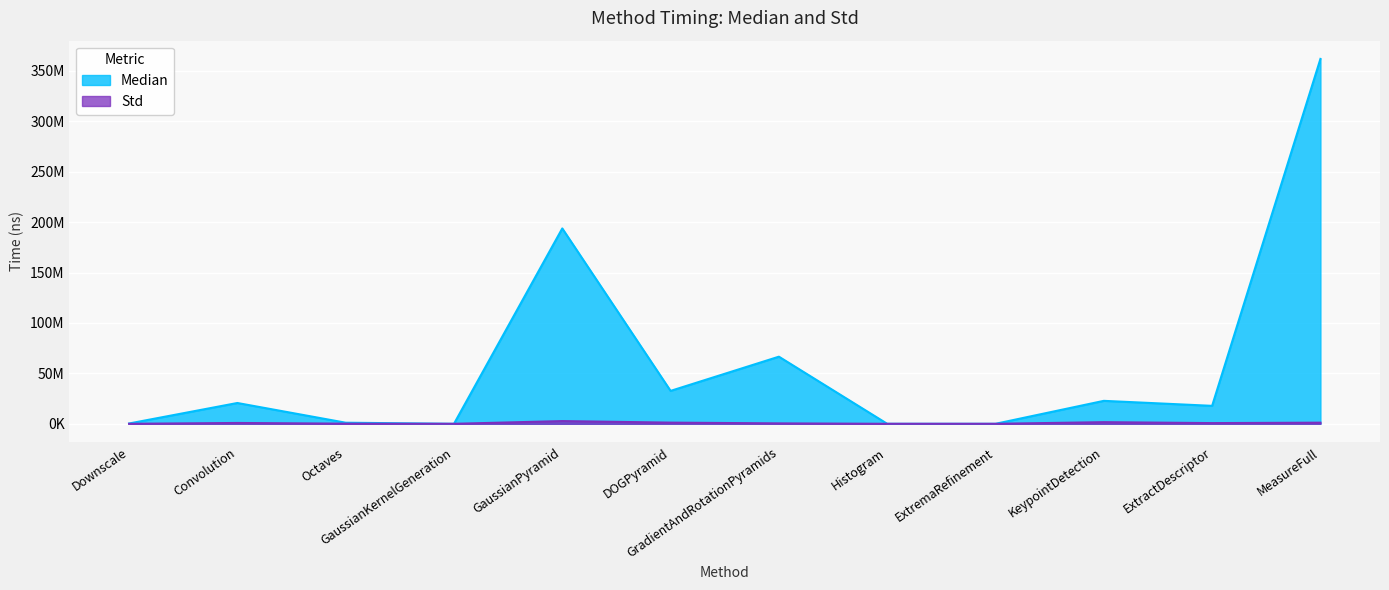

What is the total value across all series at GradientAndRotationPyramids?

67010671.0